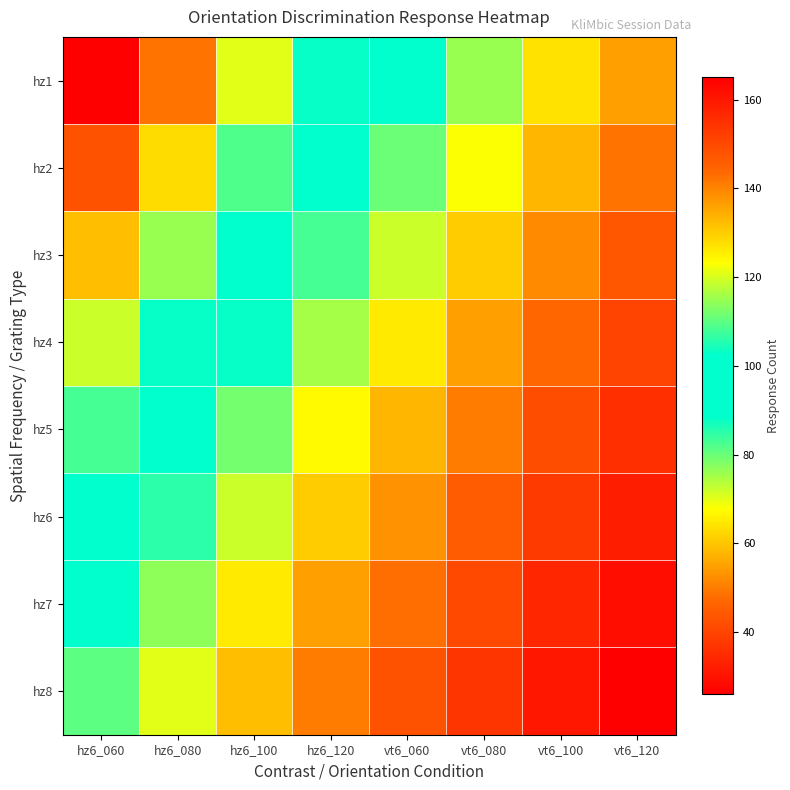

Reading left to right, list all the values displayed in this chart.

hz1: hz6_060=165	hz6_080=142	hz6_100=121	hz6_120=103	vt6_060=89	vt6_080=76	vt6_100=64	vt6_120=55
hz2: hz6_060=148	hz6_080=128	hz6_100=109	hz6_120=93	vt6_060=80	vt6_080=68	vt6_100=58	vt6_120=49
hz3: hz6_060=132	hz6_080=115	hz6_100=98	hz6_120=83	vt6_060=72	vt6_080=61	vt6_100=52	vt6_120=44
hz4: hz6_060=119	hz6_080=103	hz6_100=88	hz6_120=75	vt6_060=65	vt6_080=55	vt6_100=47	vt6_120=40
hz5: hz6_060=108	hz6_080=93	hz6_100=79	hz6_120=67	vt6_060=58	vt6_080=50	vt6_100=42	vt6_120=36
hz6: hz6_060=98	hz6_080=85	hz6_100=72	hz6_120=61	vt6_060=53	vt6_080=45	vt6_100=38	vt6_120=32
hz7: hz6_060=89	hz6_080=77	hz6_100=65	hz6_120=55	vt6_060=48	vt6_080=41	vt6_100=34	vt6_120=29
hz8: hz6_060=81	hz6_080=70	hz6_100=59	hz6_120=50	vt6_060=43	vt6_080=37	vt6_100=31	vt6_120=26